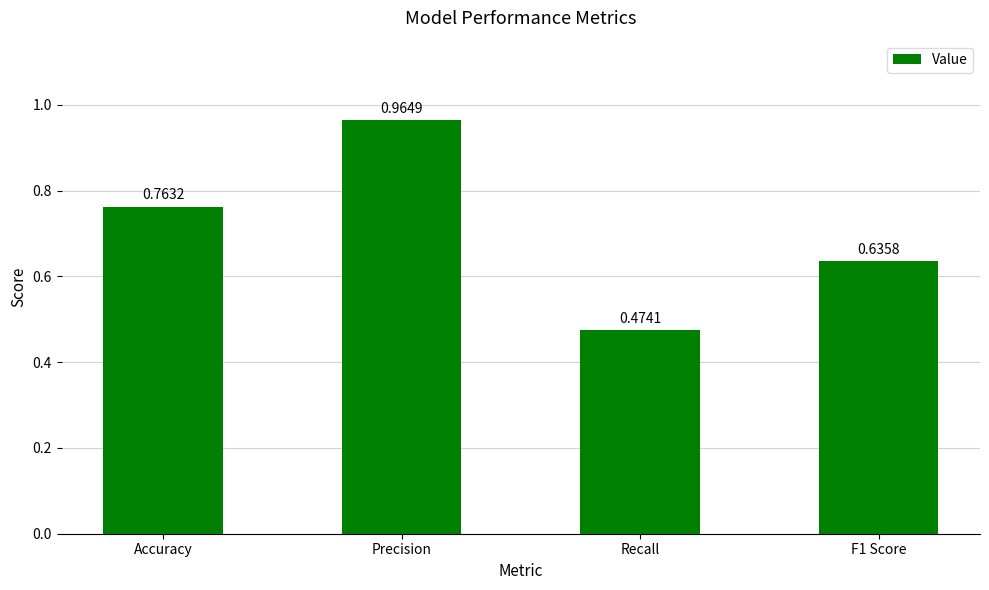

At which category does the chart reach its minimum across all series?

Recall